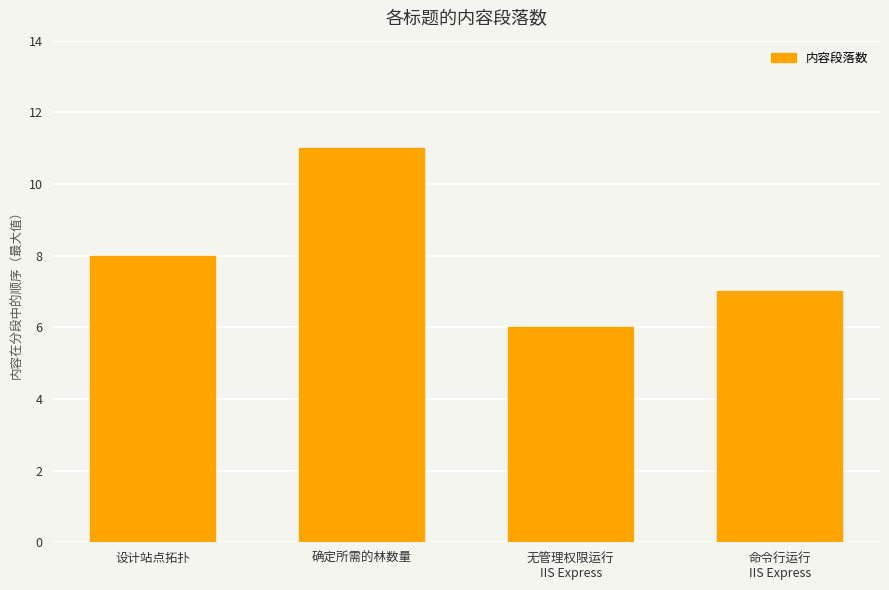

What is the value of the 1st bar from the left?

8